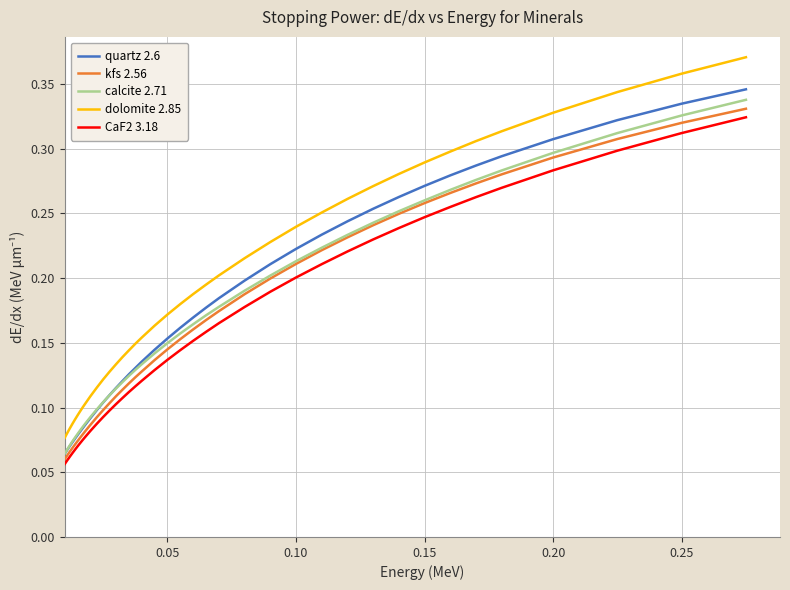

Which series has the largest total across all categories?

dolomite 2.85